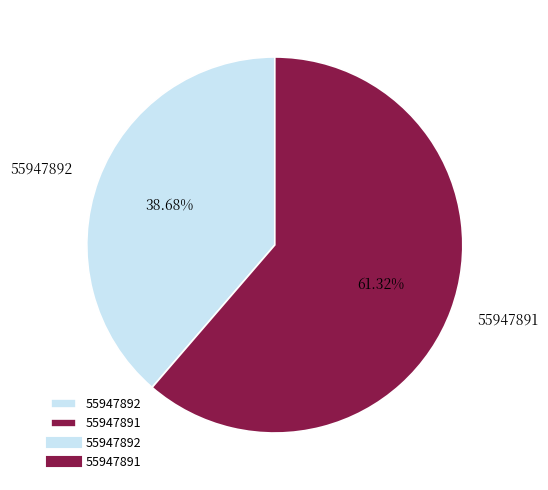

What is the smallest slice in the pie chart?

55947892